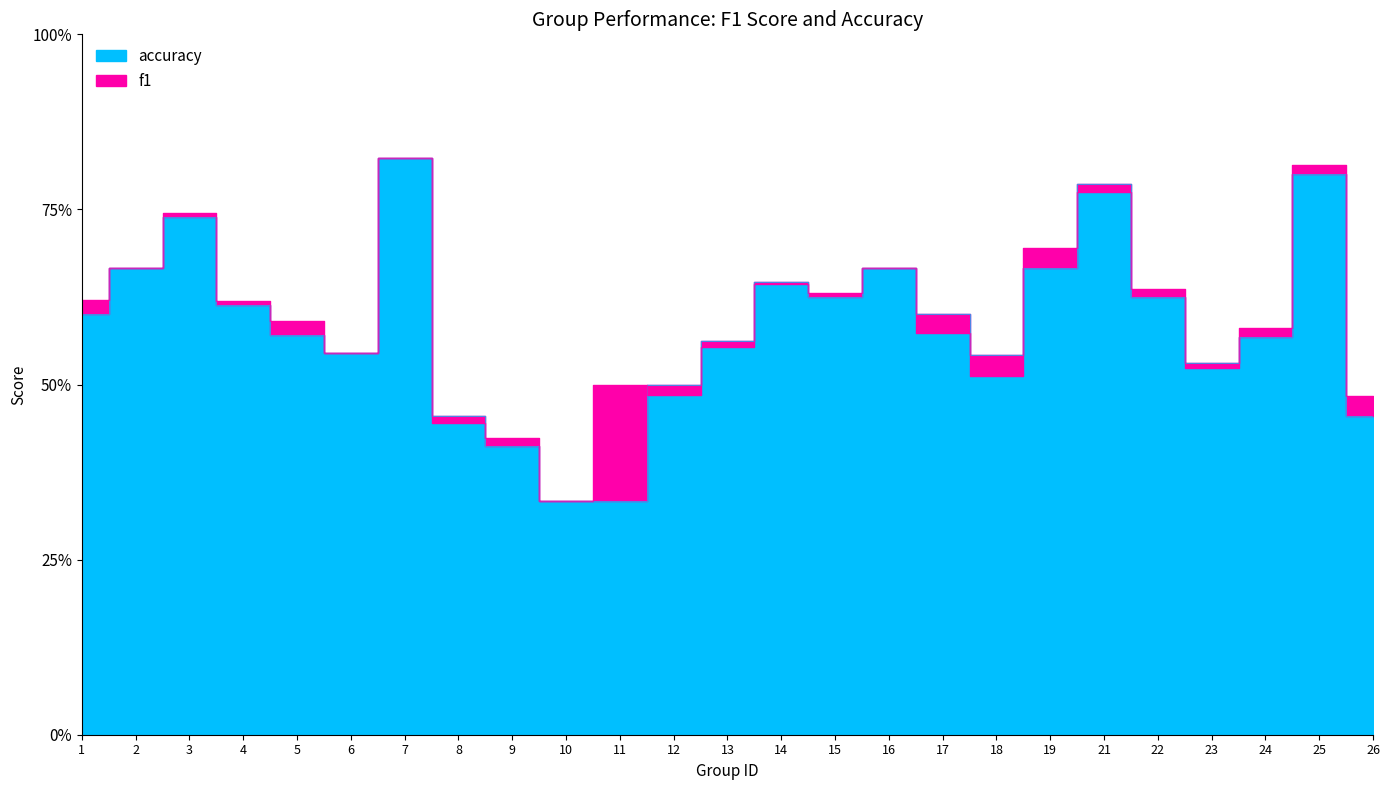

Does the chart have visible grid lines?

No